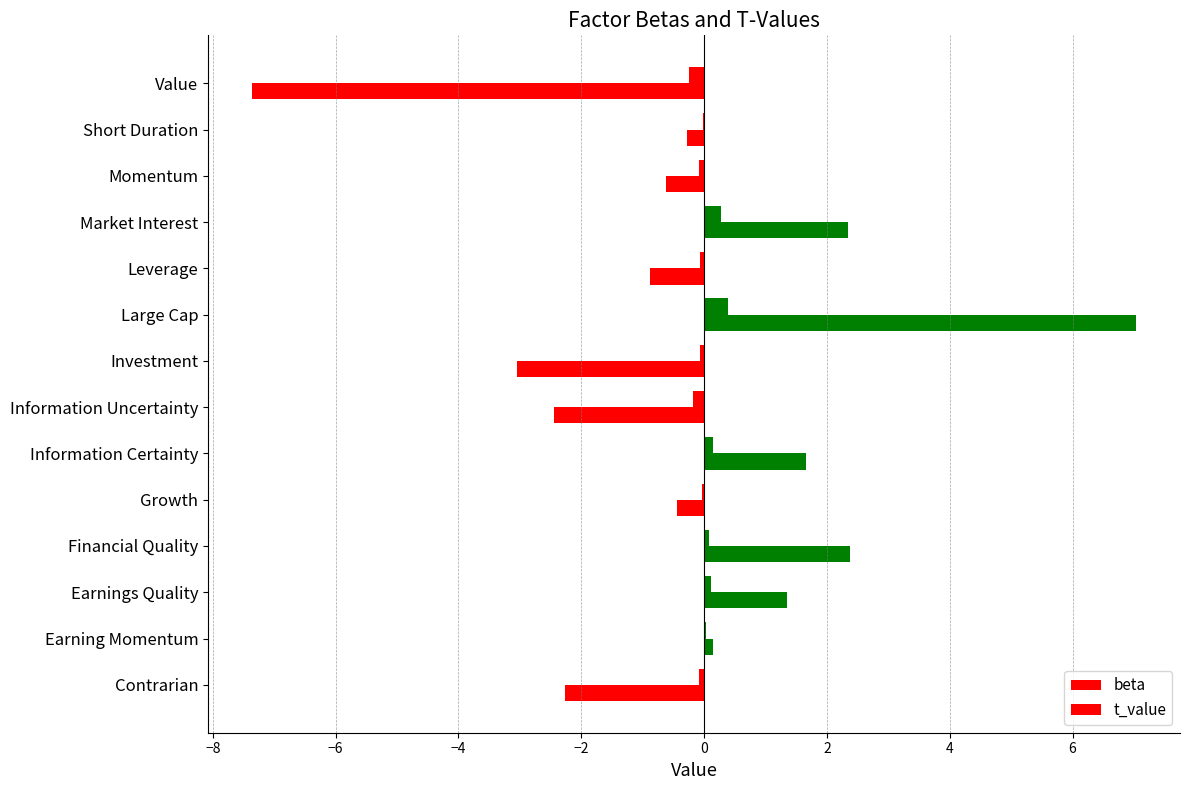

What is the difference between the maximum and second lowest values in the t_value series?

10.1